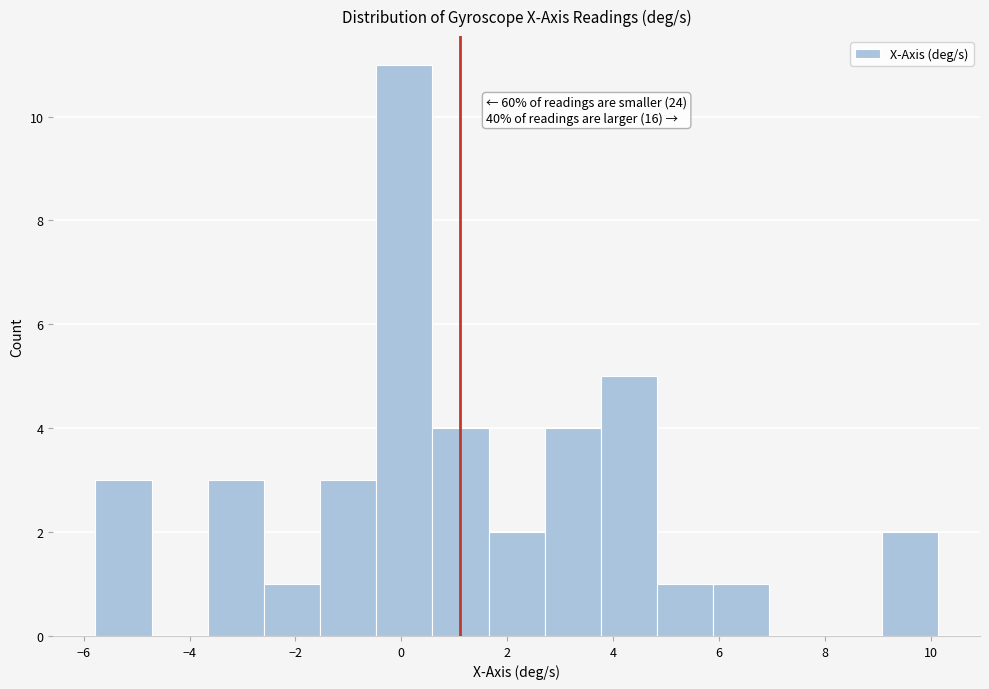

Over which range of the x-axis is the bar tallest?

-0.4 to 0.6